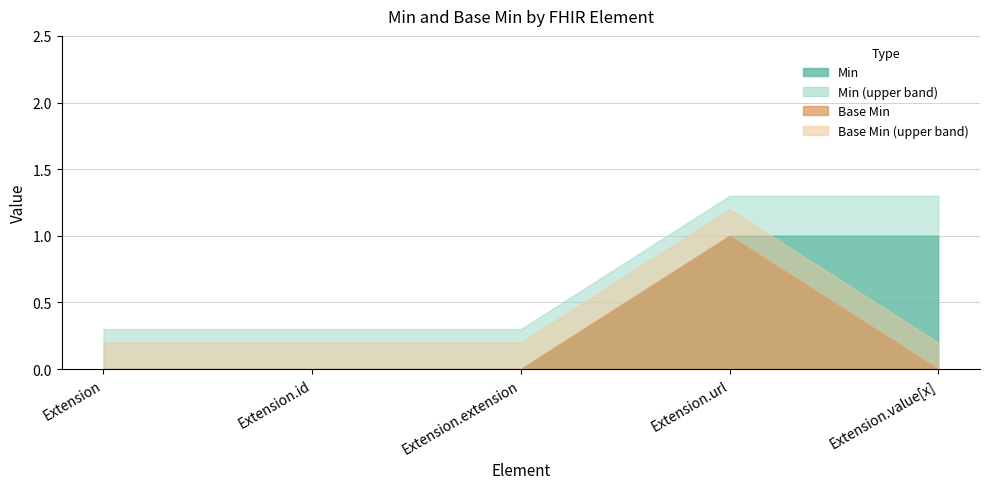

List the labels in order of Min value, smallest first.

Extension, Extension.id, Extension.extension, Extension.url, Extension.value[x]